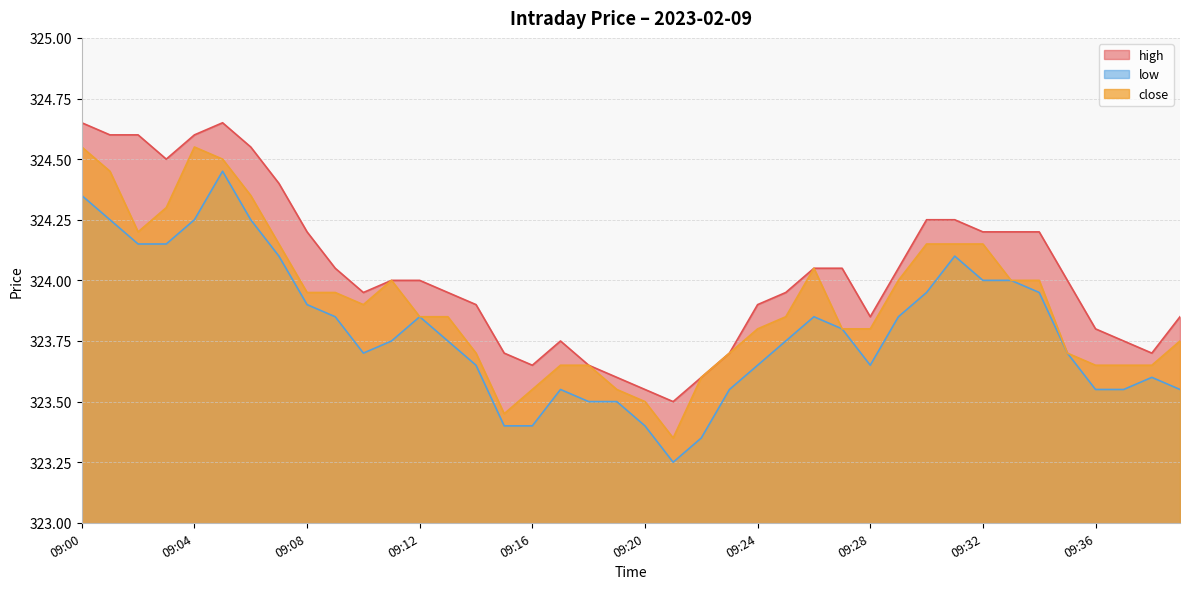

The value of low at 09:00 is 127.5. True or false?

False